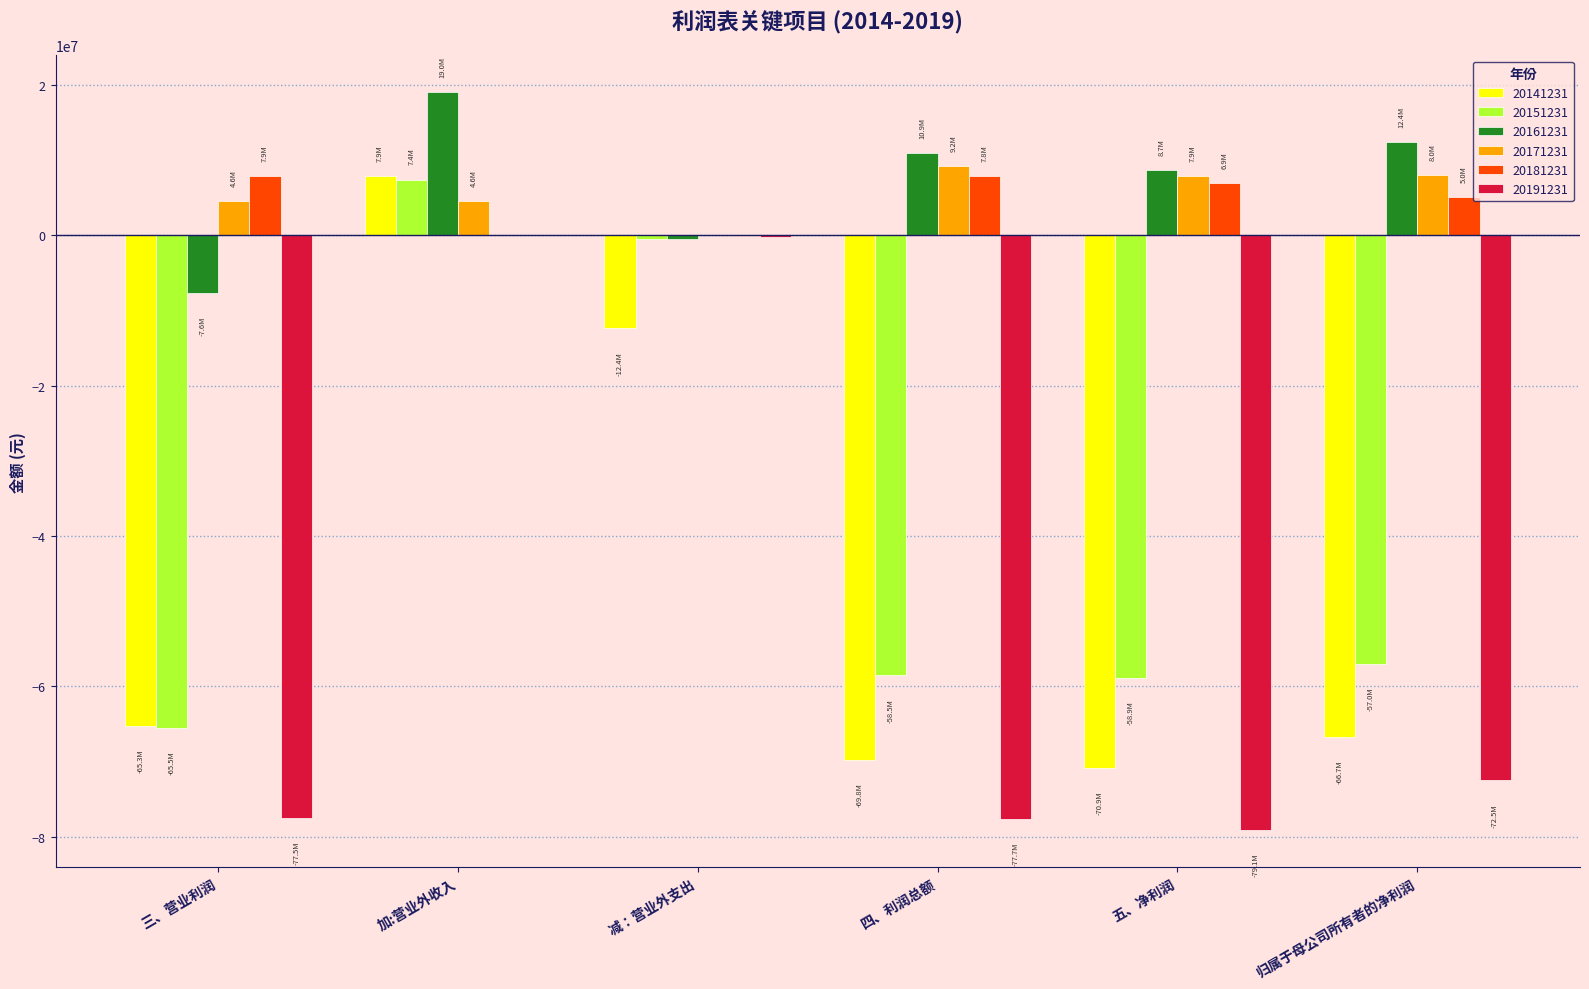

What is the total value across all series at 四、利润总额?

-178020585.8